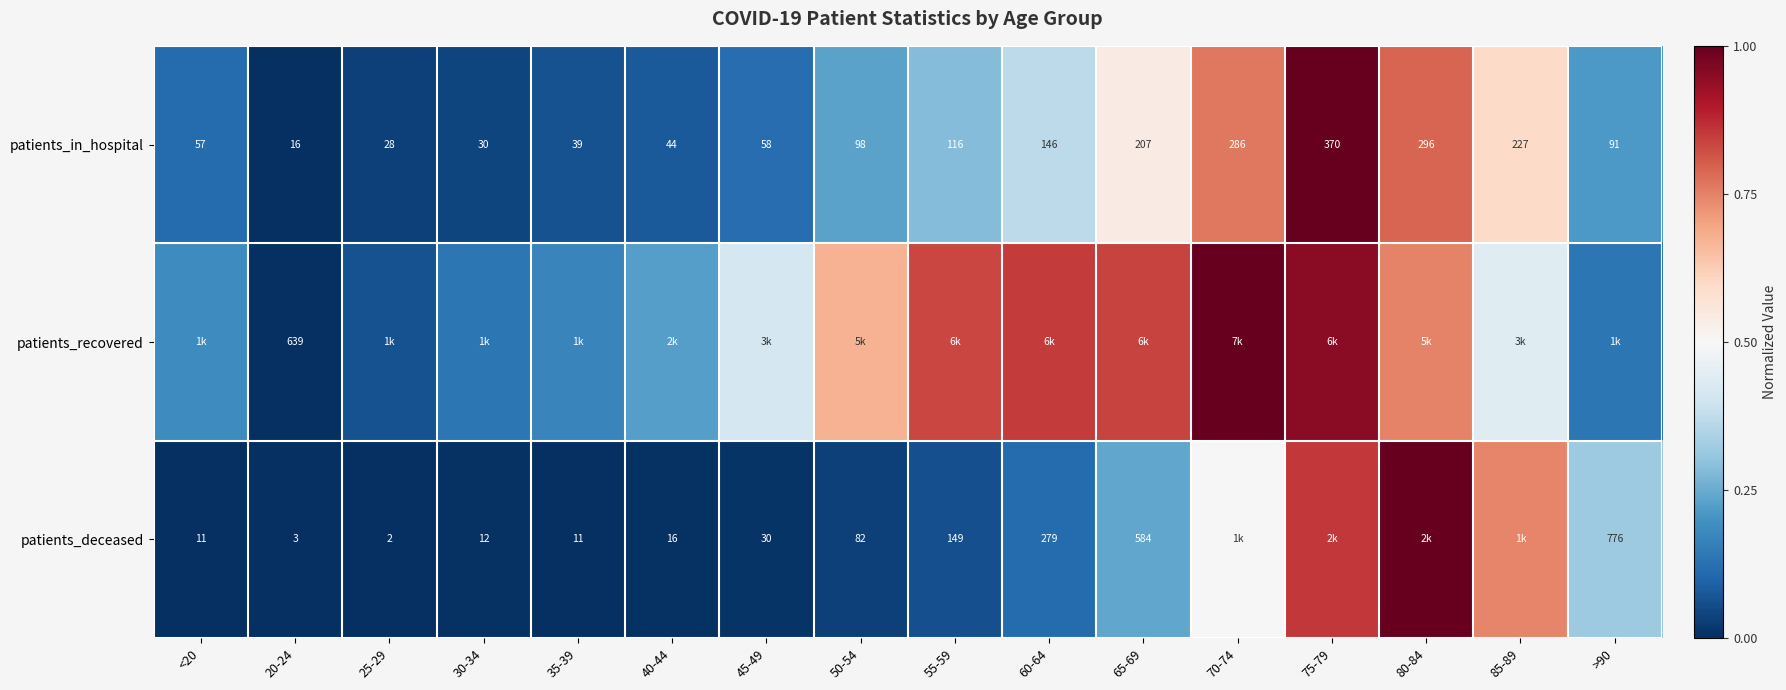

Is the value of patients_deceased at 45-49 greater than the value of patients_in_hospital at 25-29?

Yes